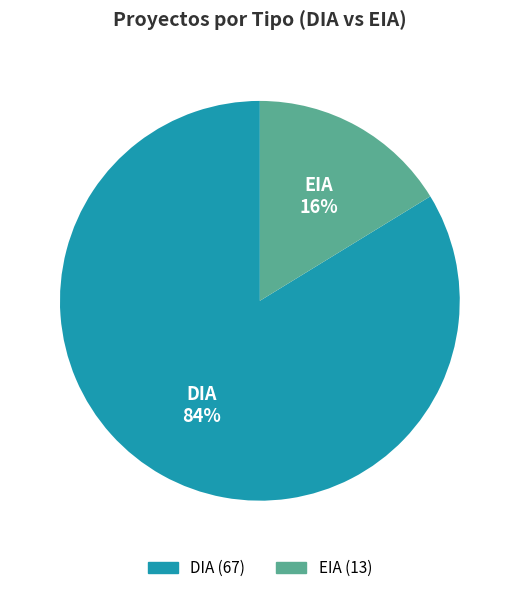

Which category has the smallest portion of the pie?

EIA